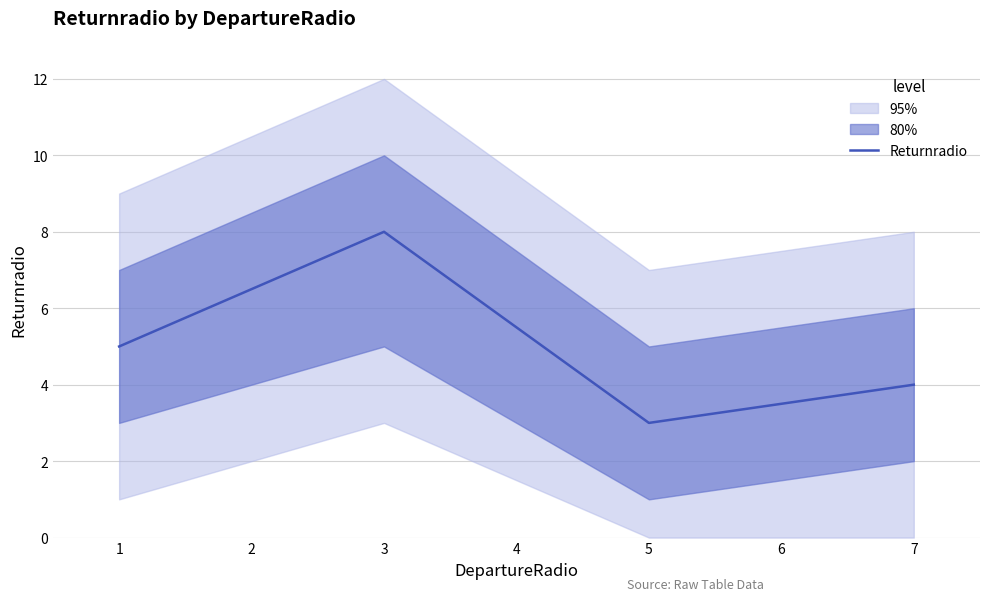

Is it true that Returnradio equals 5 at 3?

False